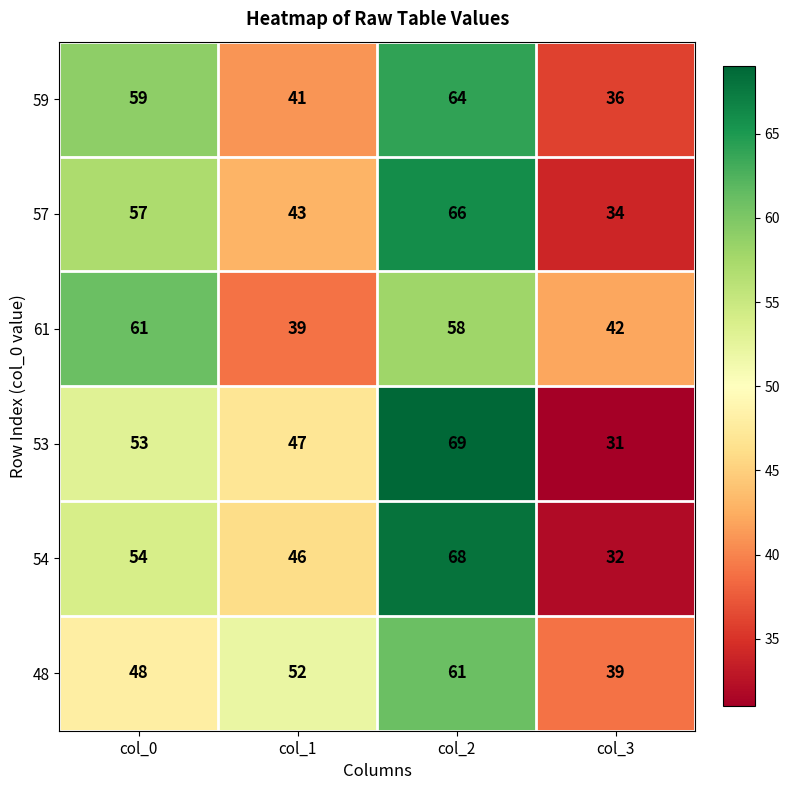

The 53 series shows 123 at col_2. True or false?

False